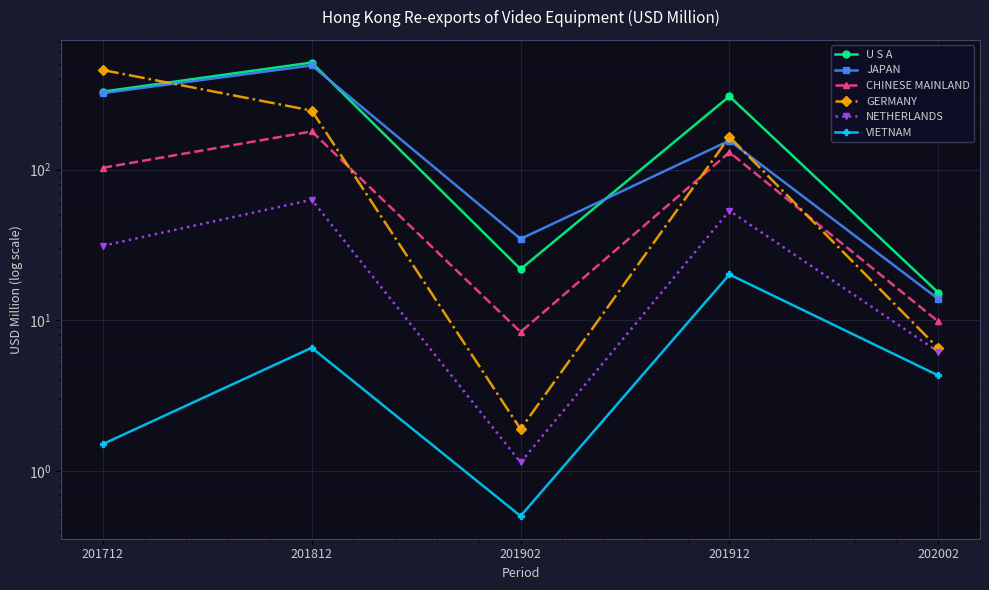

What value does the JAPAN series have at 201912?

155.8